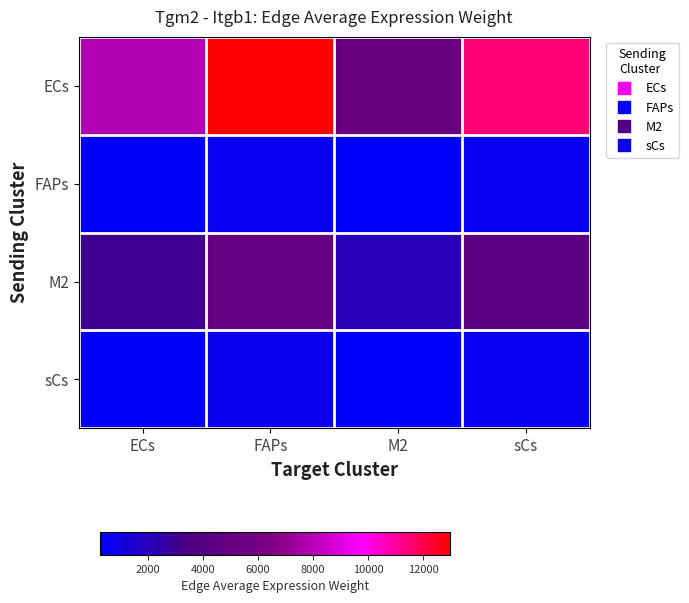

Which has a higher value, sCs or M2?

sCs